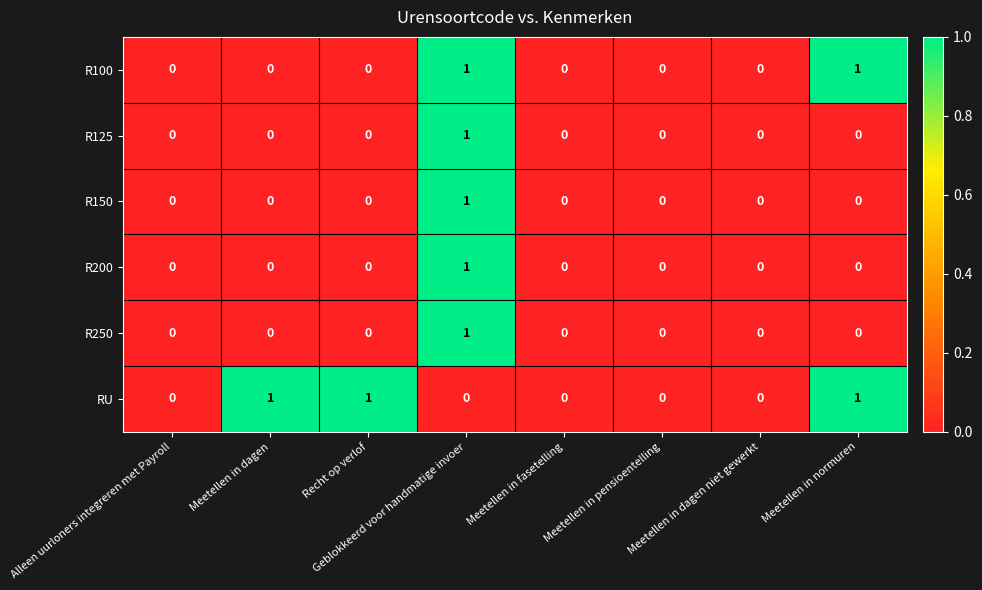

Count the R250 values in the range 0 to 1.

8